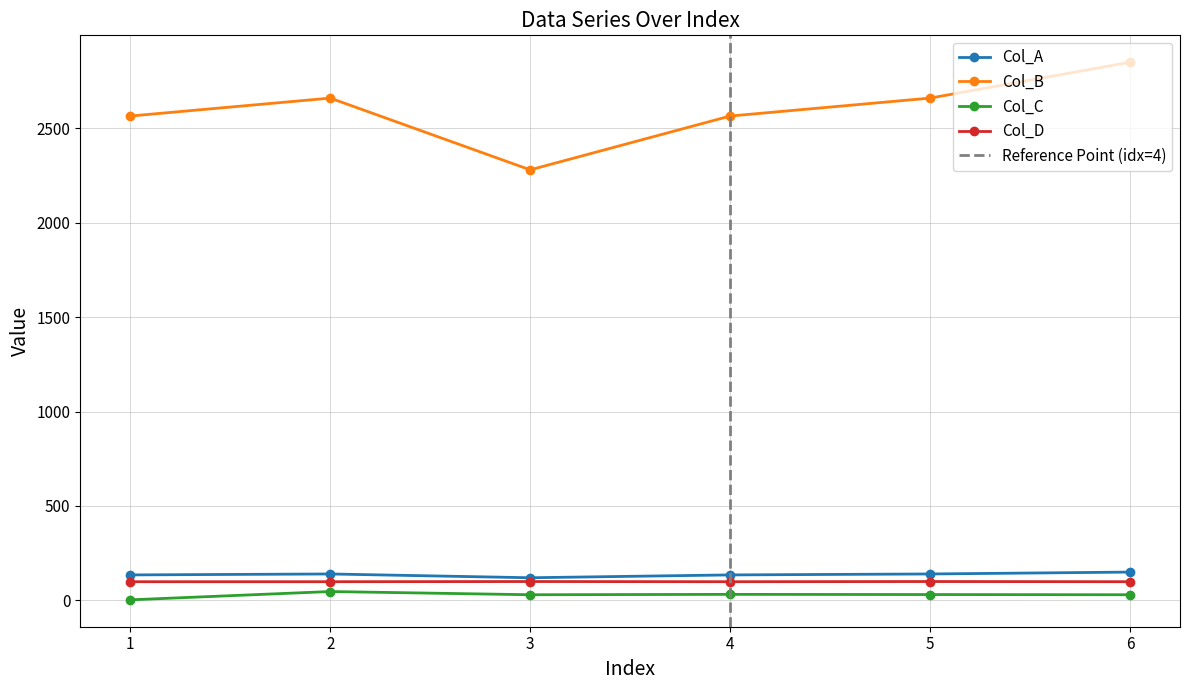

Where is Col_D nearest to the value 99?

1